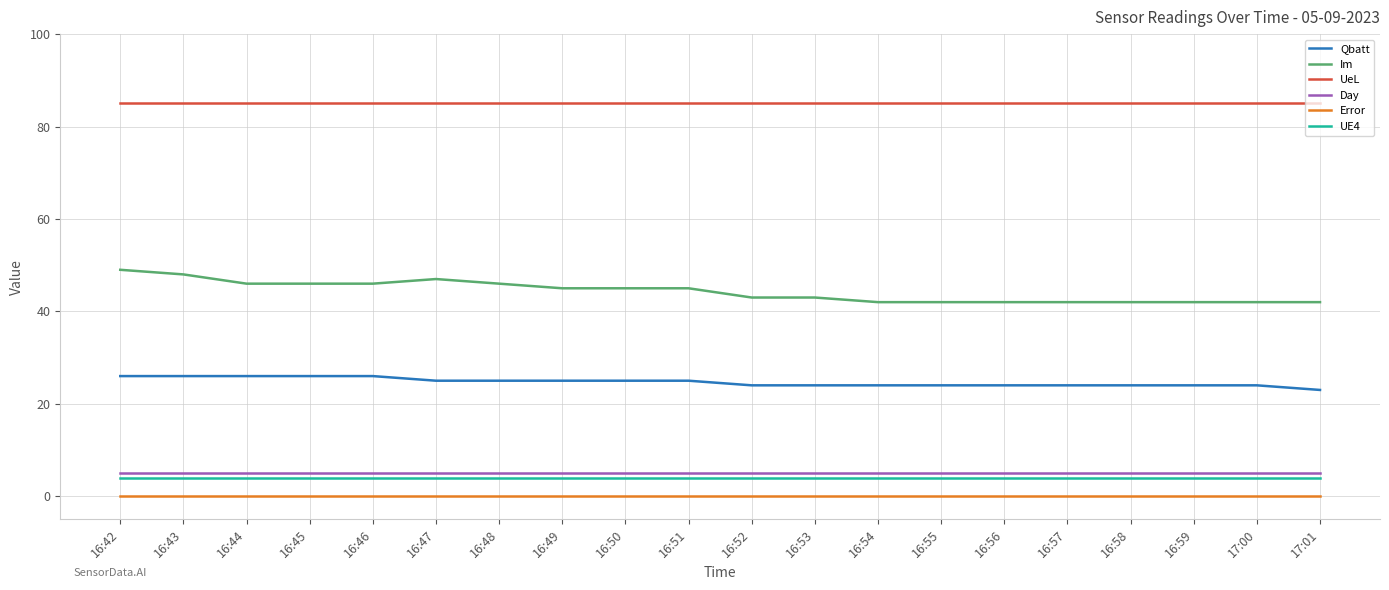

What is the spread (max minus min) of values at 16:48?

85